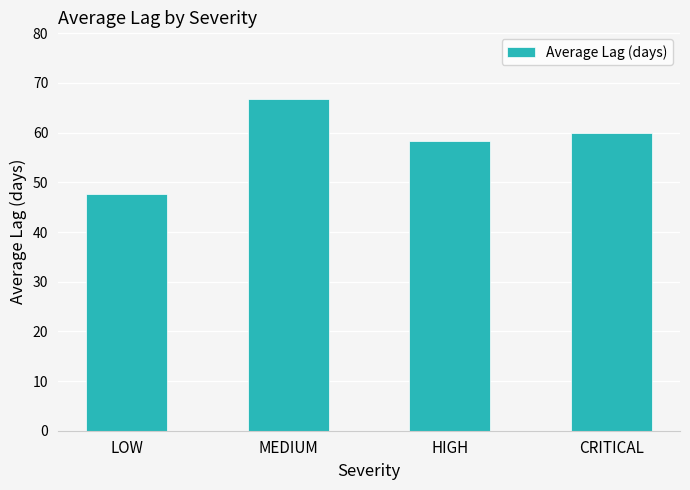

What is the average value?

58.2